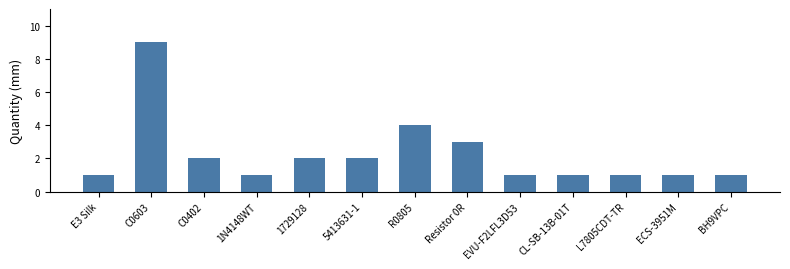

What is the average value?

2